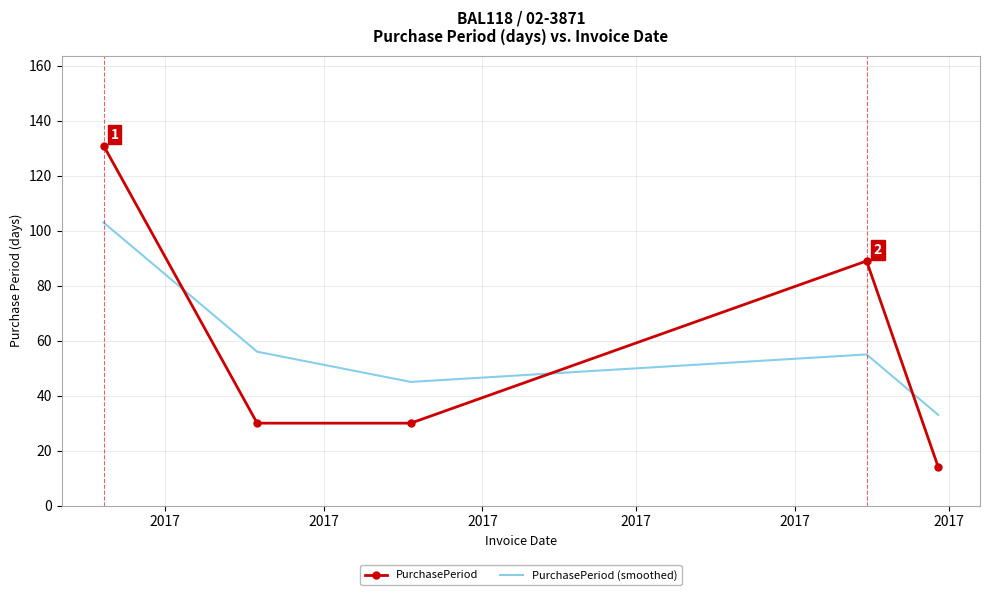

What is the maximum value shown in the chart?

131